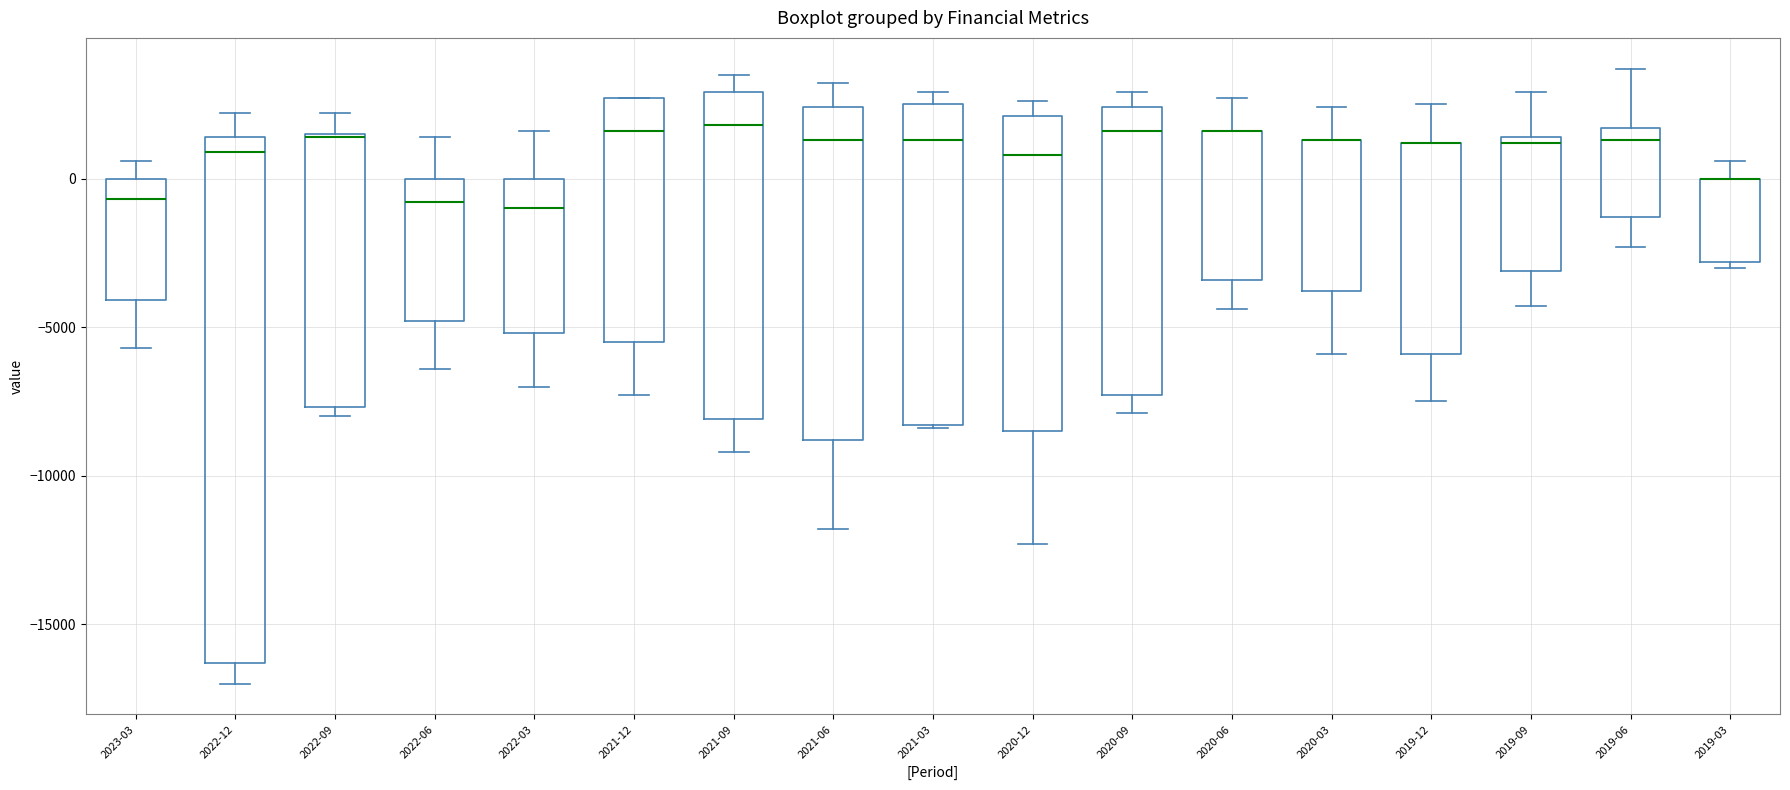

Reading left to right, read every box against the y-axis: the position of its median line, the range the box covers, and the ends of its whiskers. The values are not printed on the chart, so give them approximately, as read against the axis.

2023-03: median -500, box -4000 to 0, whiskers -5500 to 500
2022-12: median 1000, box -16500 to 1500, whiskers -17000 to 2000
2022-09: median 1500, box -7500 to 1500, whiskers -8000 to 2000
2022-06: median -1000, box -5000 to 0, whiskers -6500 to 1500
2022-03: median -1000, box -5000 to 0, whiskers -7000 to 1500
2021-12: median 1500, box -5500 to 2500, whiskers -7500 to 2500
2021-09: median 2000, box -8000 to 3000, whiskers -9000 to 3500
2021-06: median 1500, box -9000 to 2500, whiskers -12000 to 3000
2021-03: median 1500, box -8500 to 2500, whiskers -8500 to 3000
2020-12: median 1000, box -8500 to 2000, whiskers -12500 to 2500
2020-09: median 1500, box -7500 to 2500, whiskers -8000 to 3000
2020-06: median 1500 (drawn on the box's upper edge), box -3500 to 1500, whiskers -4500 to 2500
2020-03: median 1500 (drawn on the box's upper edge), box -4000 to 1500, whiskers -6000 to 2500
2019-12: median 1000 (drawn on the box's upper edge), box -6000 to 1000, whiskers -7500 to 2500
2019-09: median 1000, box -3000 to 1500, whiskers -4500 to 3000
2019-06: median 1500 (just below the box's upper edge), box -1500 to 1500, whiskers -2500 to 3500
2019-03: median 0 (drawn on the box's upper edge), box -3000 to 0, whiskers -3000 (just below the box's lower edge) to 500